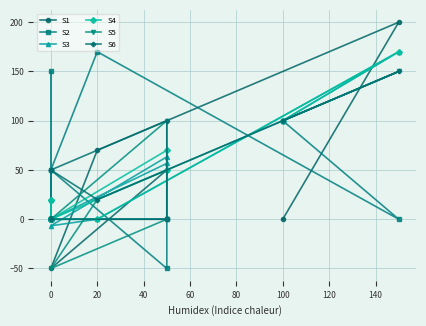

What are all the series names shown in the legend?

S1, S2, S3, S4, S5, S6